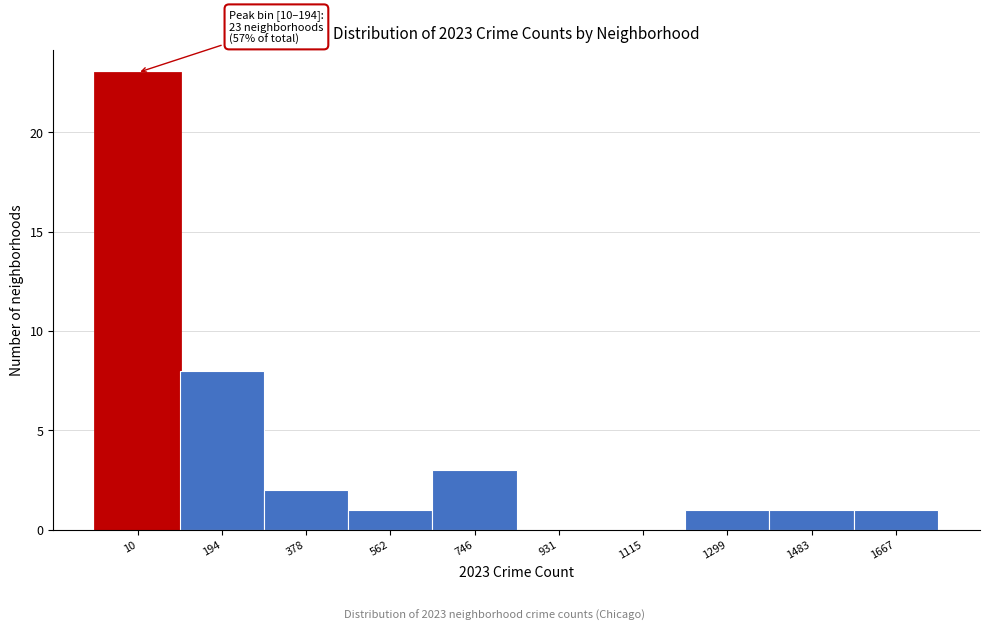

Reading left to right, transcribe all the data shown in this chart.

10=23	194=8	378=2	562=1	746=3	931=0	1115=0	1299=1	1483=1	1667=1